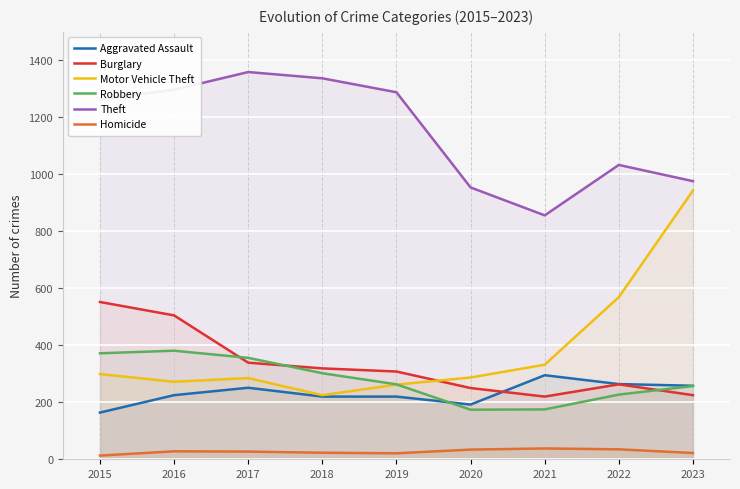

What is the average value of the Theft series?

1151